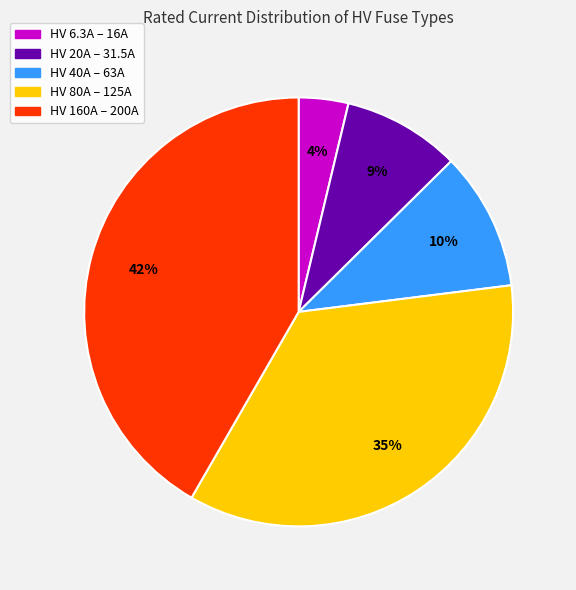

To the nearest percent, what is the average slice percentage?

20%